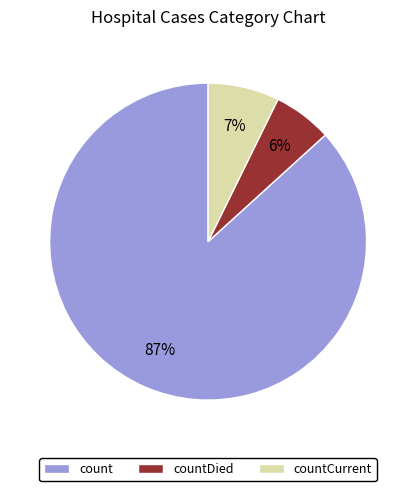

To the nearest percent, what is the difference between the largest and smallest slice percentages?

81%